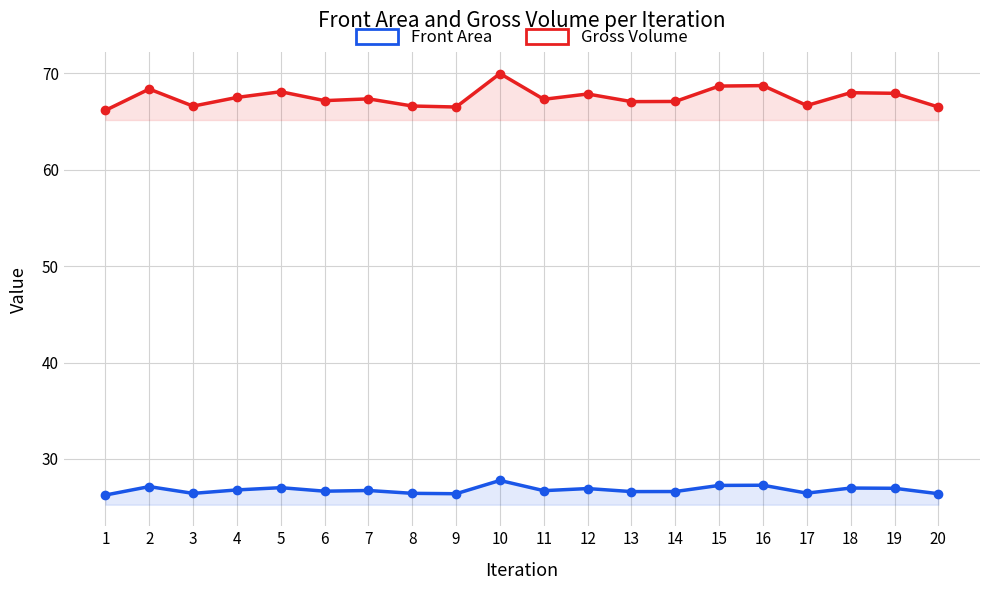

What is the total value across all series at 6?

93.8